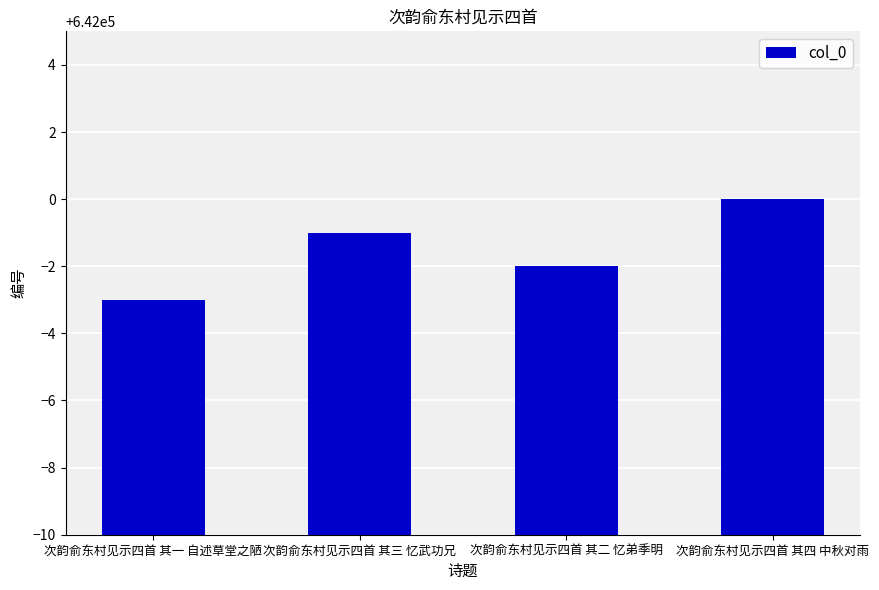

At which label is the value closest to 641998?

次韵俞东村见示四首 其二 忆弟季明